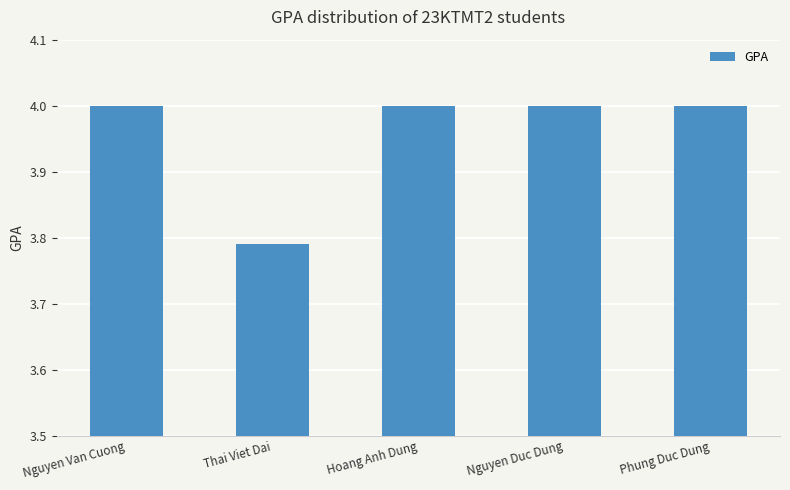

True or false: the data shows 1.5 at Nguyen Duc Dung.

False